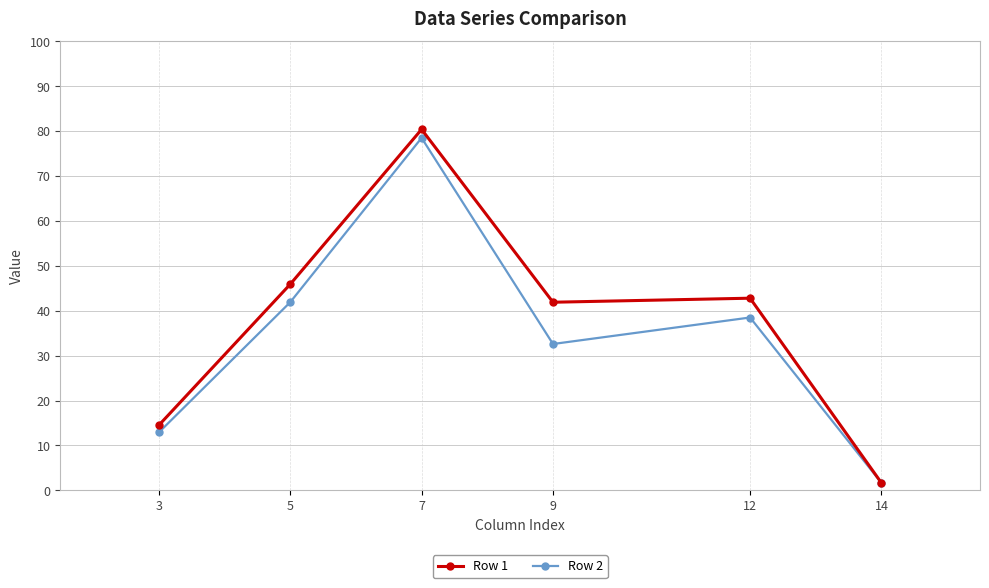

Is the value of Row 1 at 3 greater than the value of Row 2 at 14?

Yes